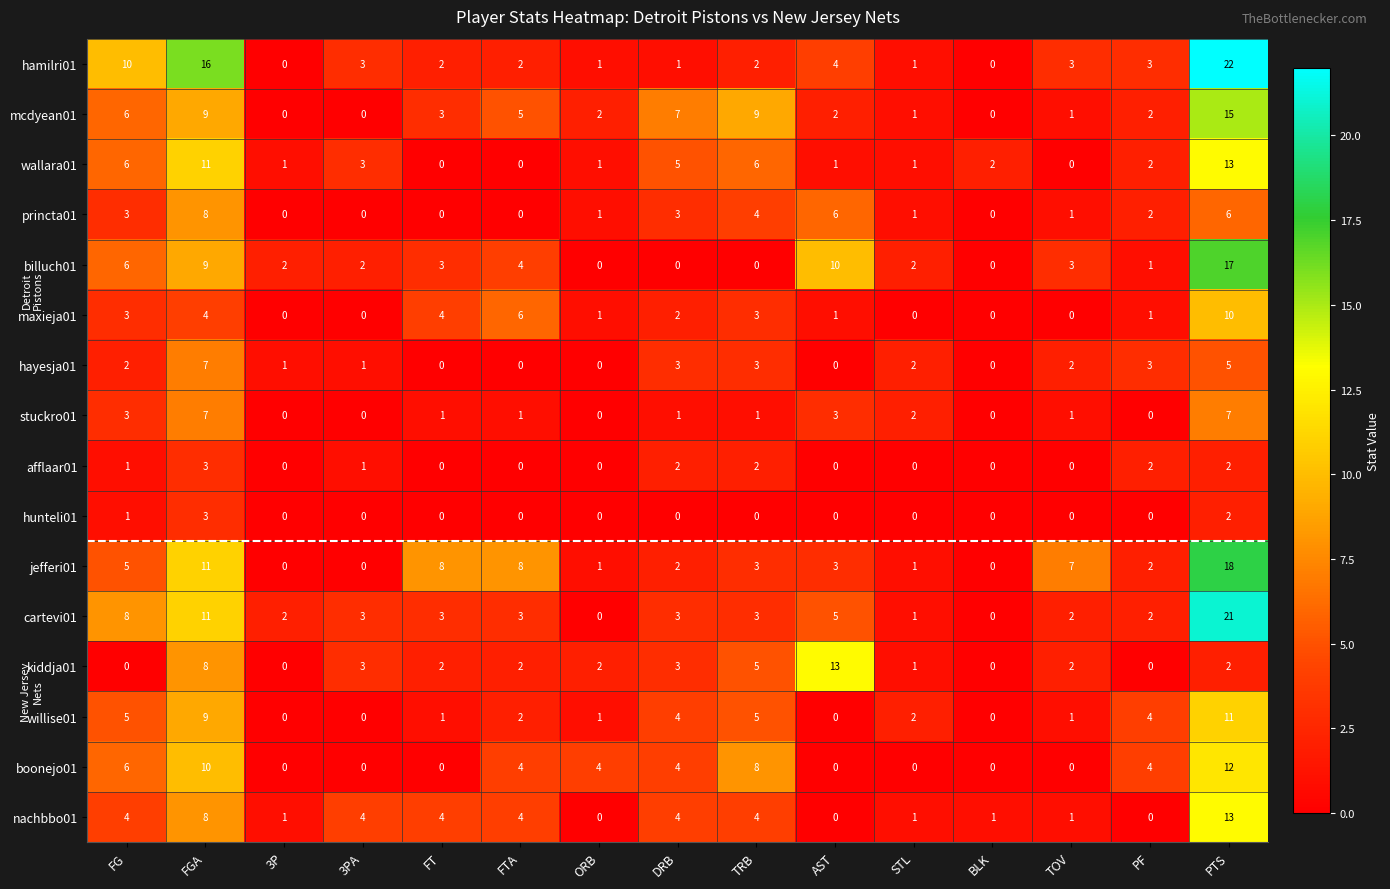

What is the sum of the cartevi01 values at FT and DRB?

6